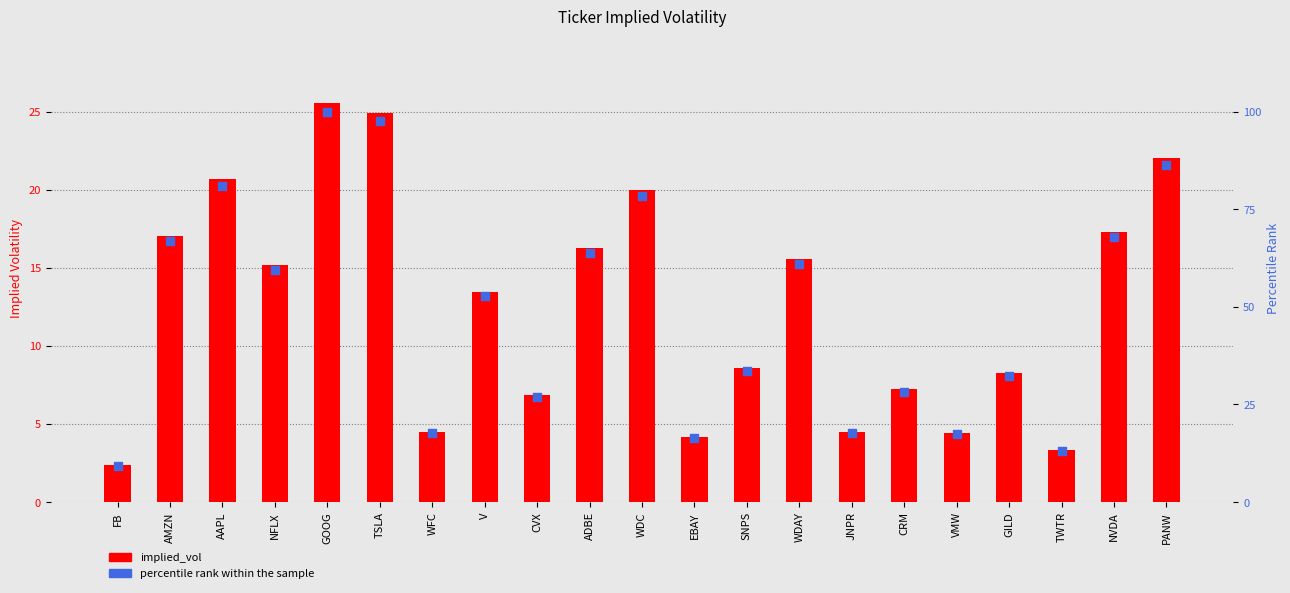

What is the total value across all series at EBAY?

20.6